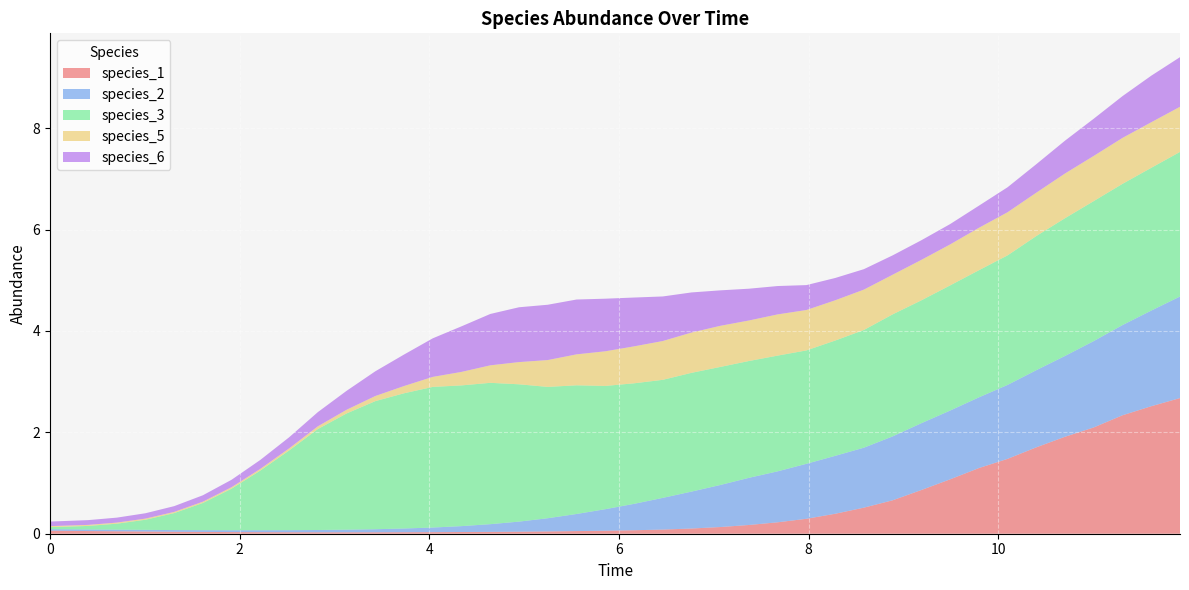

Reading left to right, what are all the values shown in this chart?

species_1: 0.1	0.1	0.0	0.0	0.0	0.0	0.0	0.0	0.0	0.0	0.0	0.0	0.0	0.0	0.0	0.0	0.0	0.0	0.1	0.1	0.1	0.1	0.1	0.1	0.2	0.2	0.3	0.4	0.5	0.7	0.9	1.1	1.3	1.5	1.7	1.9	2.1	2.3	2.5	2.7
species_2: 0.0	0.0	0.0	0.0	0.0	0.0	0.0	0.0	0.0	0.0	0.1	0.1	0.1	0.1	0.1	0.2	0.2	0.3	0.3	0.4	0.5	0.6	0.7	0.8	0.9	1.0	1.1	1.1	1.2	1.3	1.3	1.4	1.4	1.5	1.5	1.6	1.7	1.8	1.9	2.0
species_3: 0.0	0.1	0.1	0.2	0.3	0.5	0.8	1.2	1.6	2.0	2.3	2.5	2.7	2.8	2.8	2.8	2.7	2.6	2.5	2.4	2.4	2.3	2.3	2.3	2.3	2.3	2.2	2.3	2.3	2.4	2.4	2.5	2.5	2.6	2.6	2.7	2.8	2.8	2.8	2.9
species_5: 0.0	0.0	0.0	0.0	0.0	0.0	0.0	0.0	0.0	0.1	0.1	0.1	0.1	0.2	0.3	0.3	0.4	0.5	0.6	0.7	0.7	0.8	0.8	0.8	0.8	0.8	0.8	0.8	0.8	0.8	0.8	0.8	0.8	0.9	0.9	0.9	0.9	0.9	0.9	0.9
species_6: 0.1	0.1	0.1	0.1	0.1	0.1	0.1	0.2	0.2	0.3	0.4	0.5	0.6	0.8	0.9	1.0	1.1	1.1	1.1	1.0	1.0	0.9	0.8	0.7	0.6	0.6	0.5	0.4	0.4	0.4	0.4	0.4	0.4	0.5	0.6	0.6	0.7	0.8	0.9	1.0